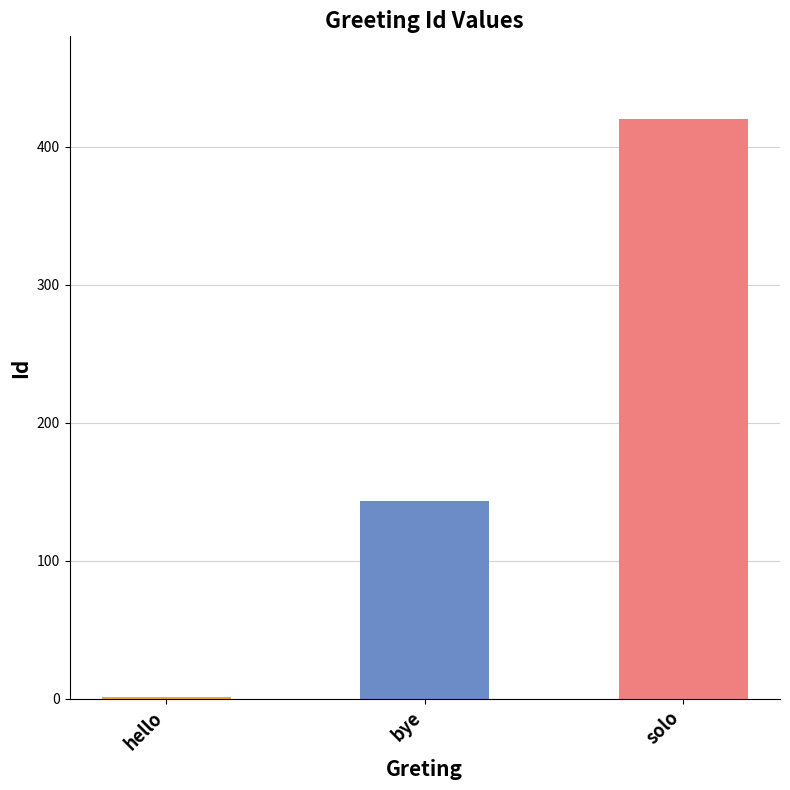

What value does the data have at solo, to the nearest 50?

400